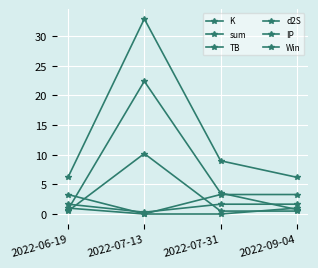

Between 2022-06-19 and 2022-07-31, which series saw the biggest shift?

K